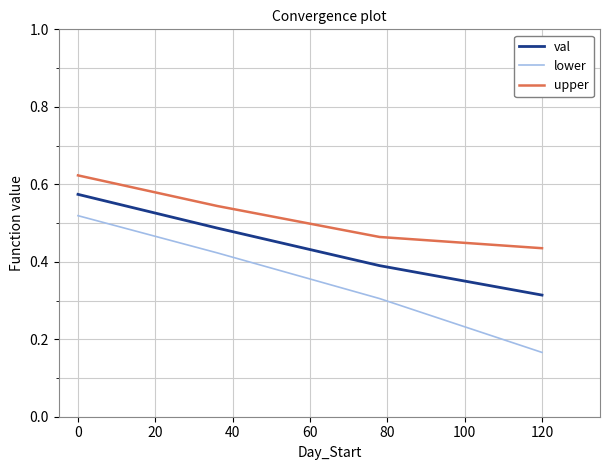

Which series has the largest range (max minus min)?

lower